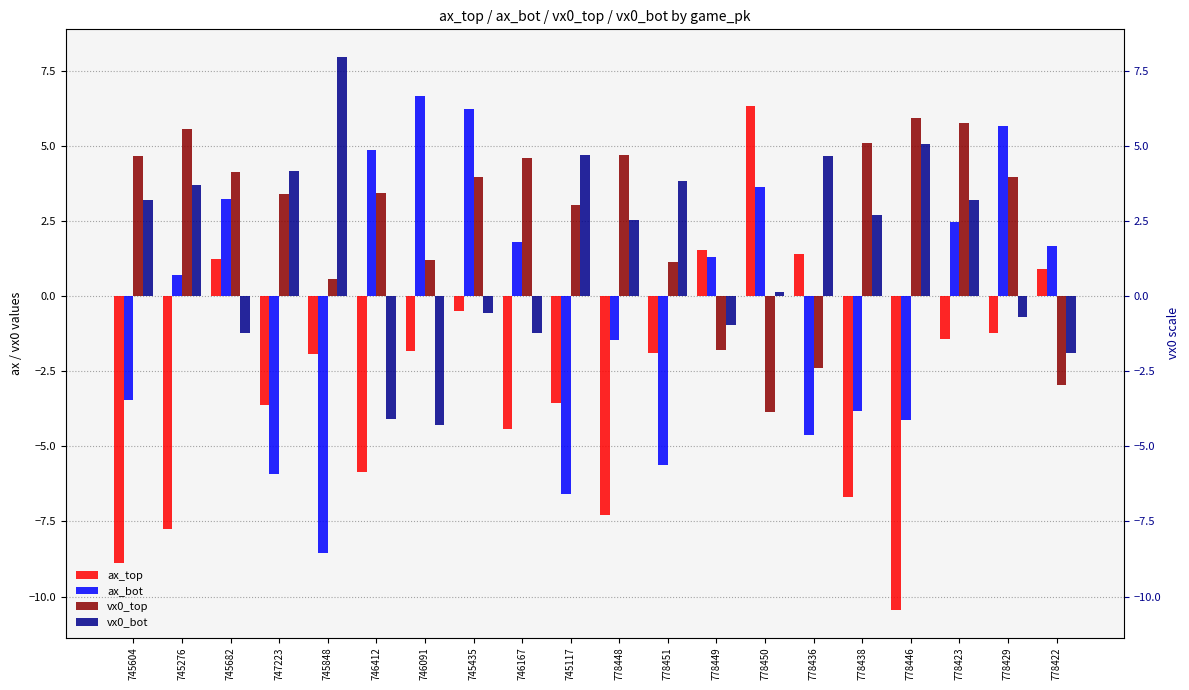

What is the smallest value displayed?

-10.4